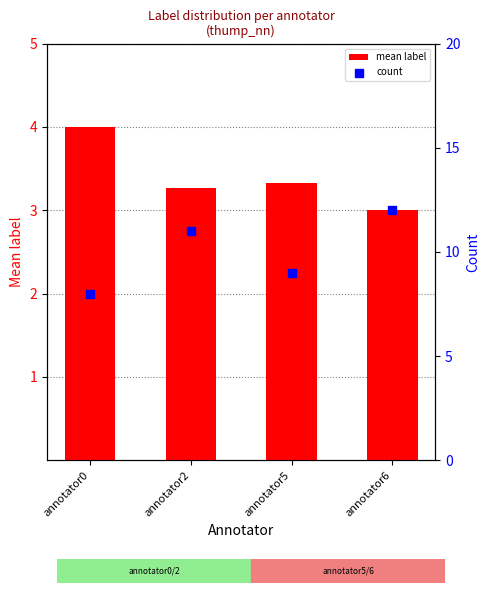

Which series has the largest total across all categories?

count